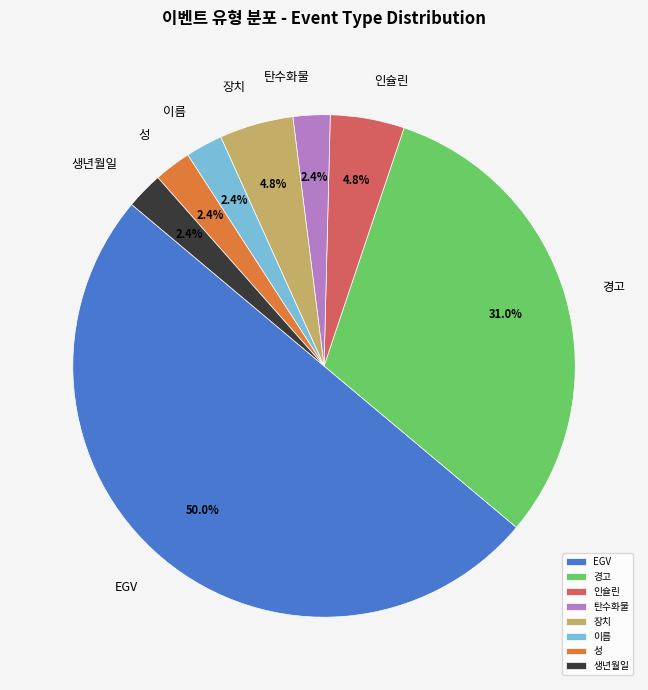

Combined, what portion of the pie is 성 and 경고?

33.3%